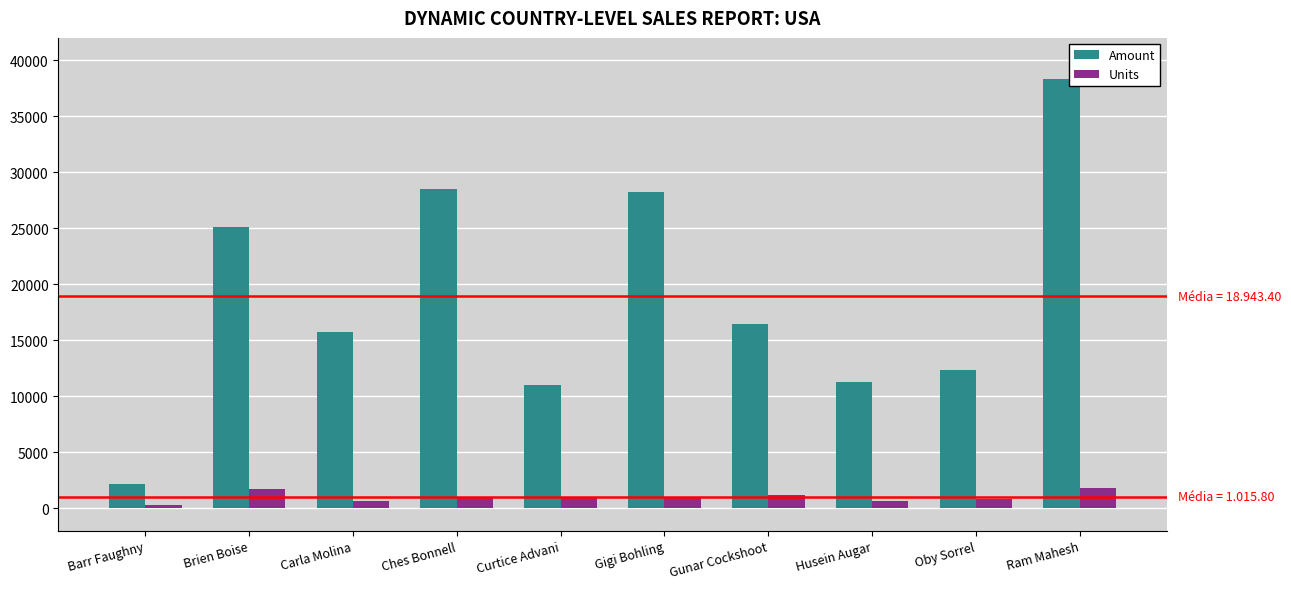

Rank the series by their average value, from highest to lowest.

Amount, Units